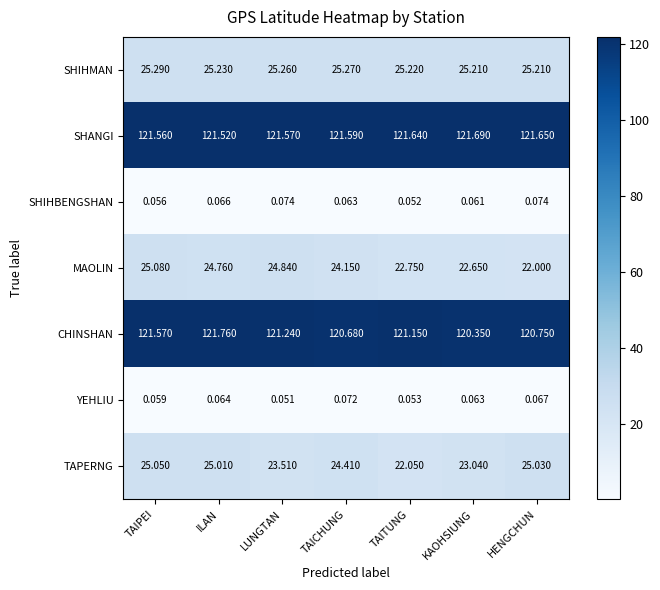

Where does the CHINSHAN series first go above 121?

TAIPEI